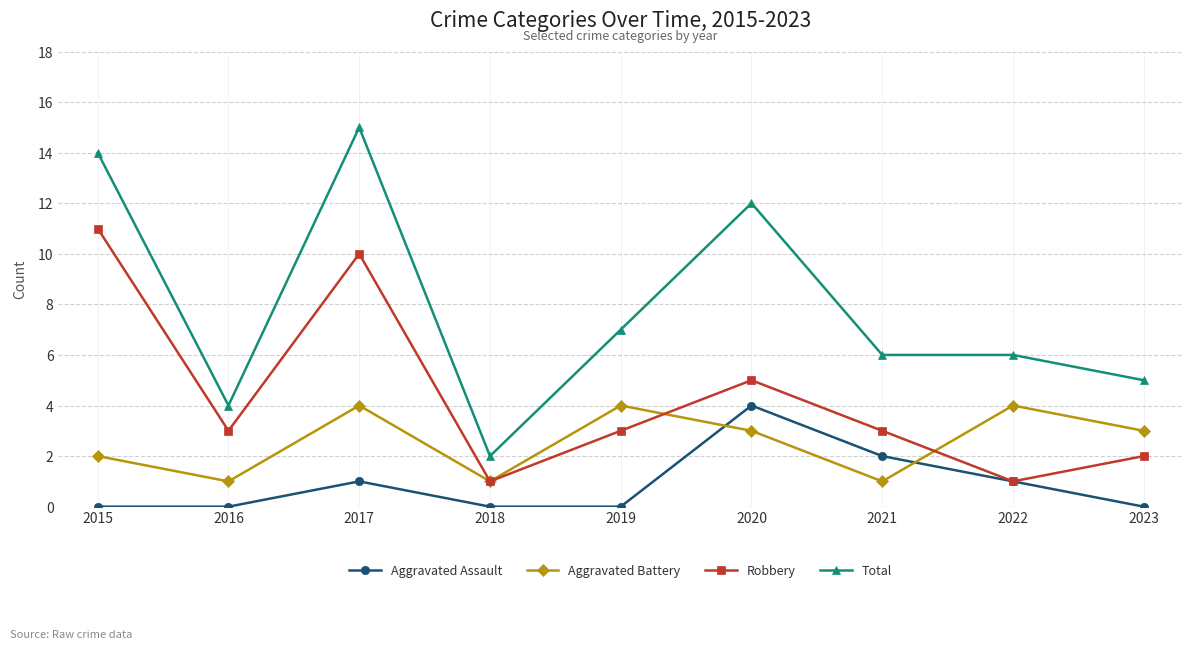

What is the total value across all series at 2016?

8